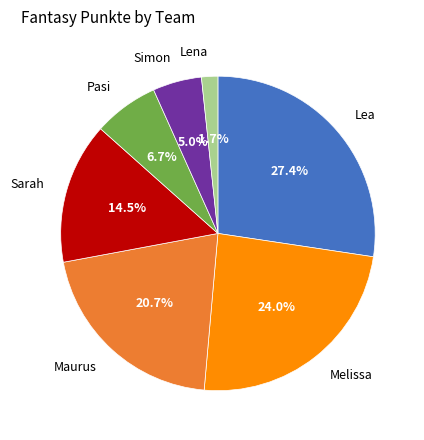

Is it true that Lea is 27% of the pie?

True